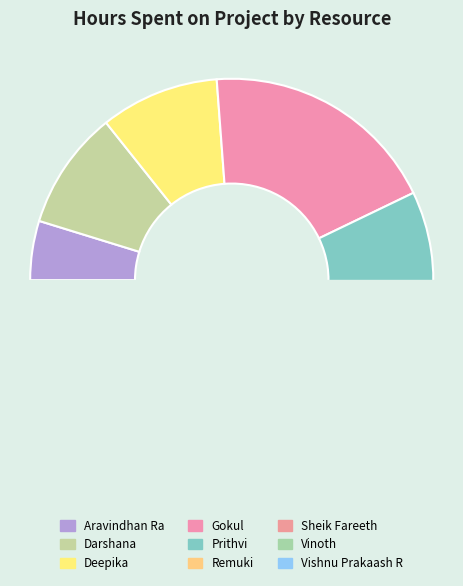

Is there a majority slice in this chart?

No